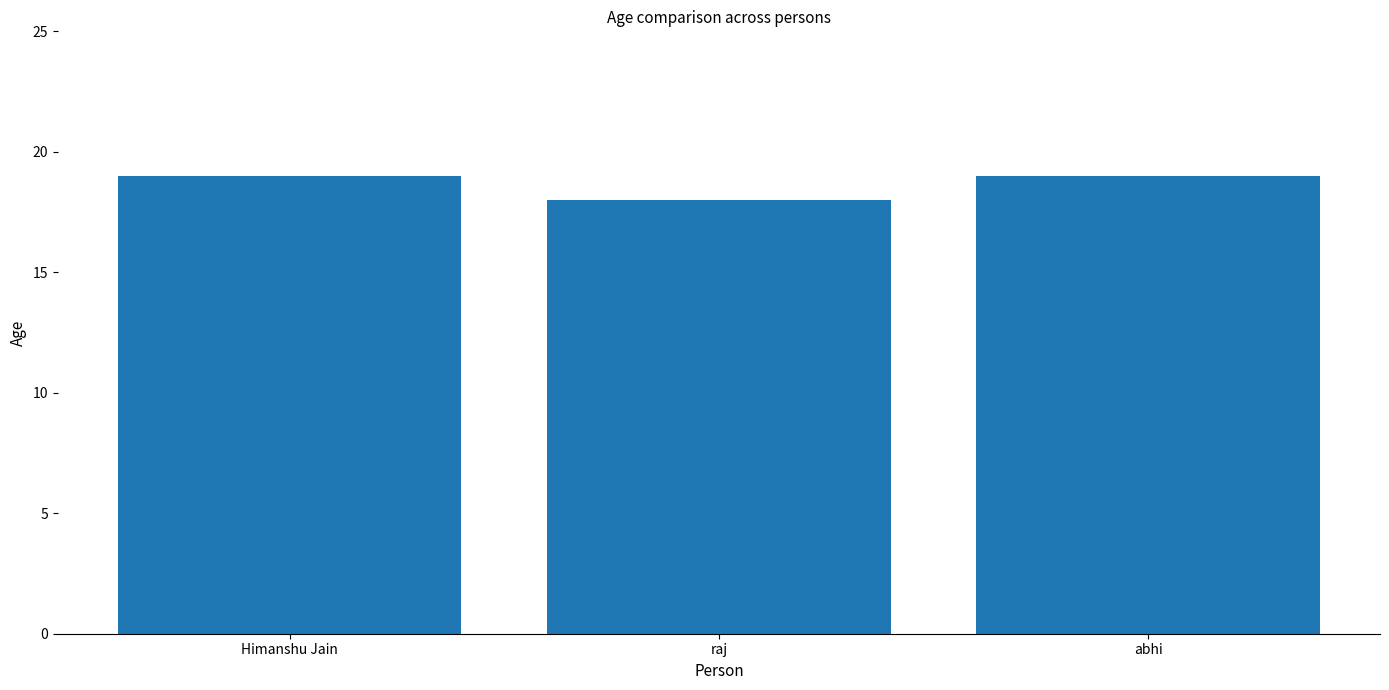

What is the ratio of the value at Himanshu Jain to the value at raj?

1.1